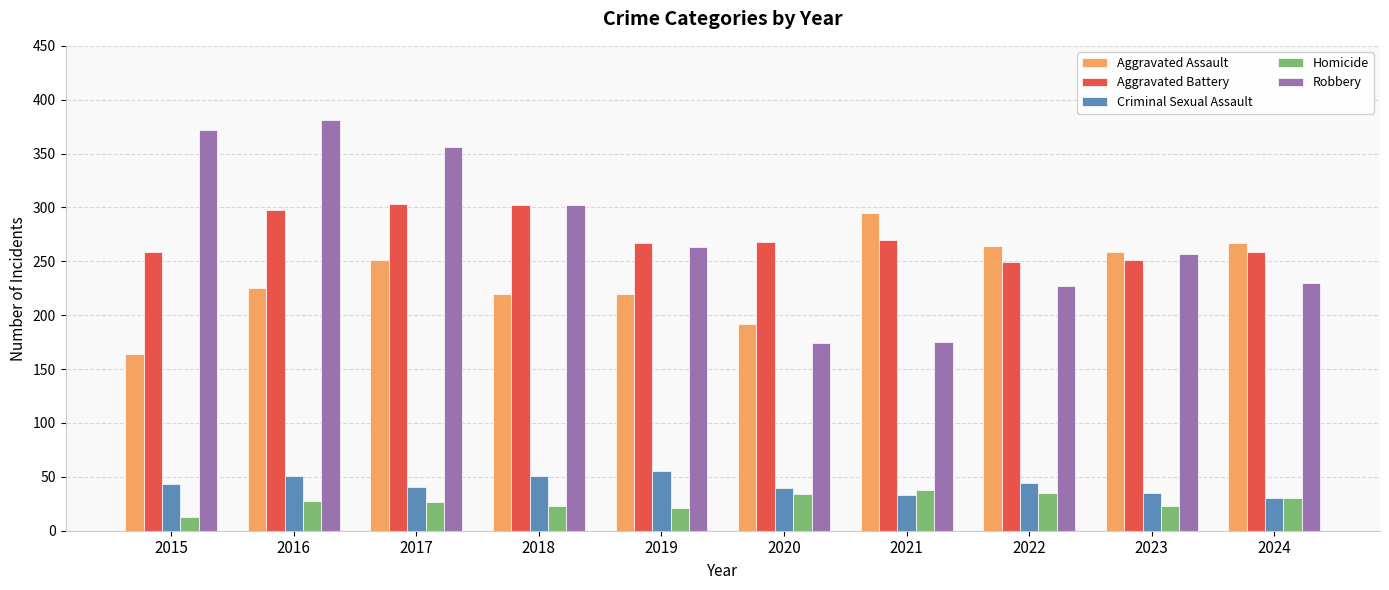

What is the maximum value shown in the chart?

381